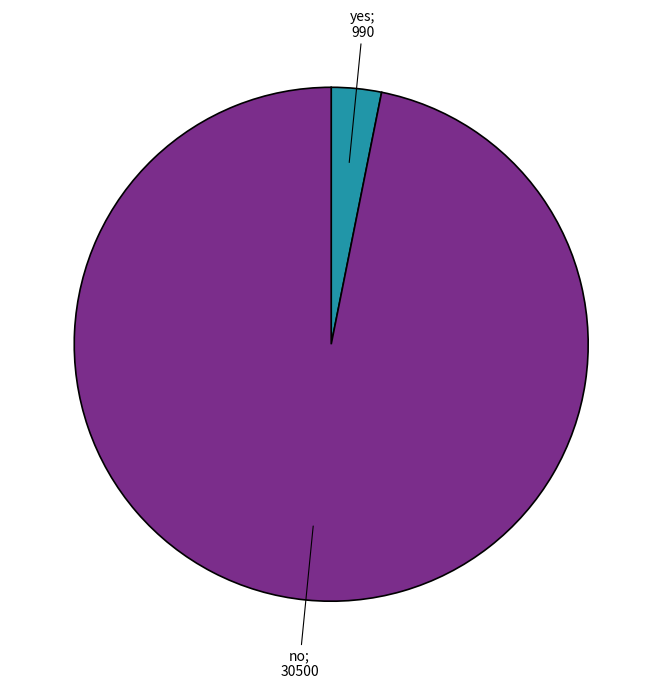

Does any single category account for the majority?

Yes